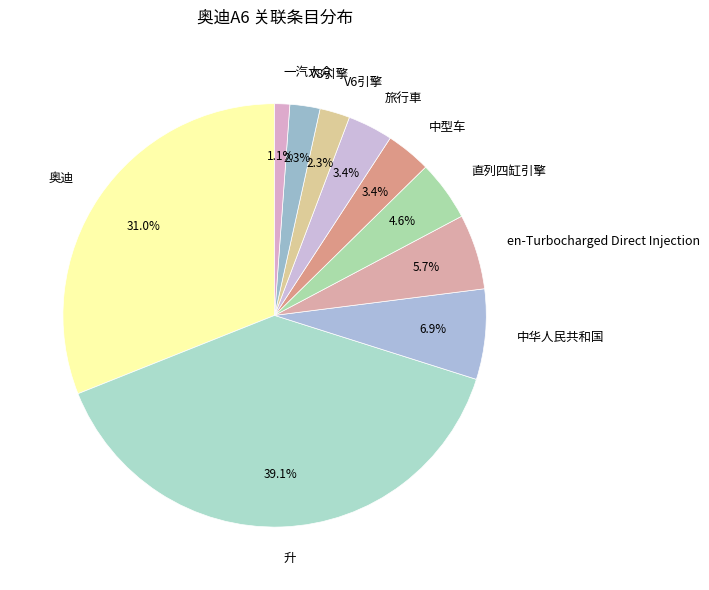

Between 中华人民共和国 and 一汽大众, which is larger?

中华人民共和国